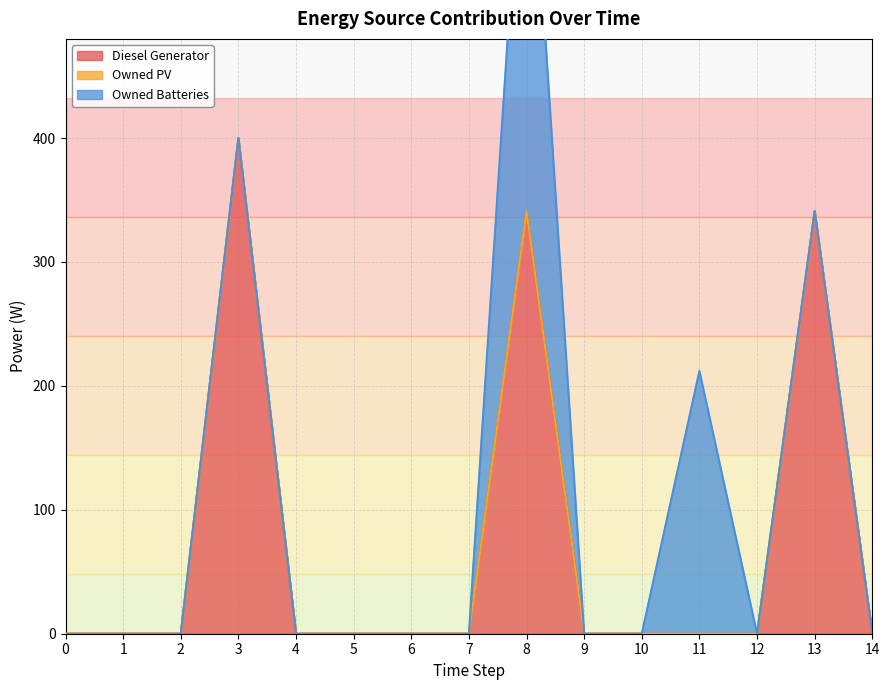

Where is Owned Batteries nearest to the value 187?

11